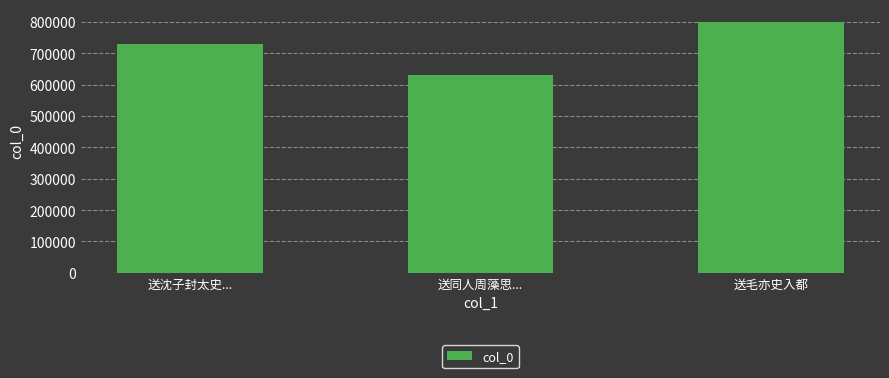

Rank the categories by value from lowest to highest.

送同人周藻思..., 送沈子封太史..., 送毛亦史入都